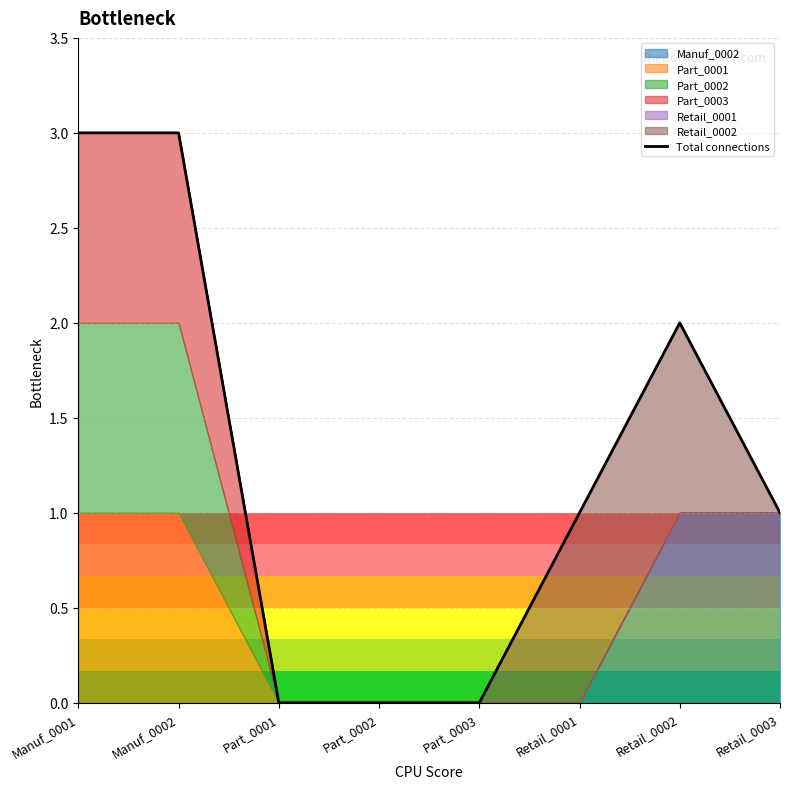

What is the greatest value displayed?

3